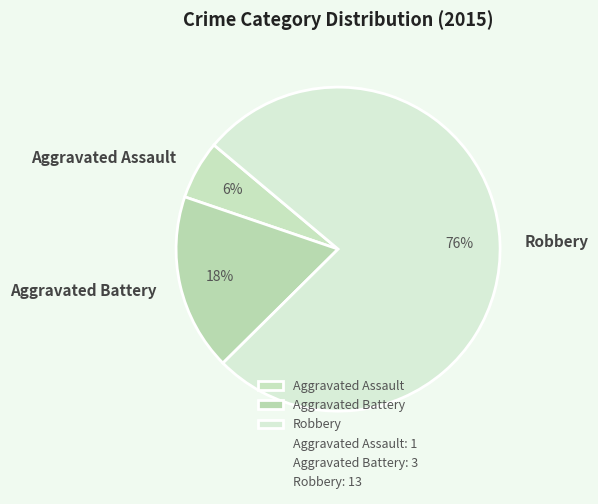

How many slices are in this pie chart?

3